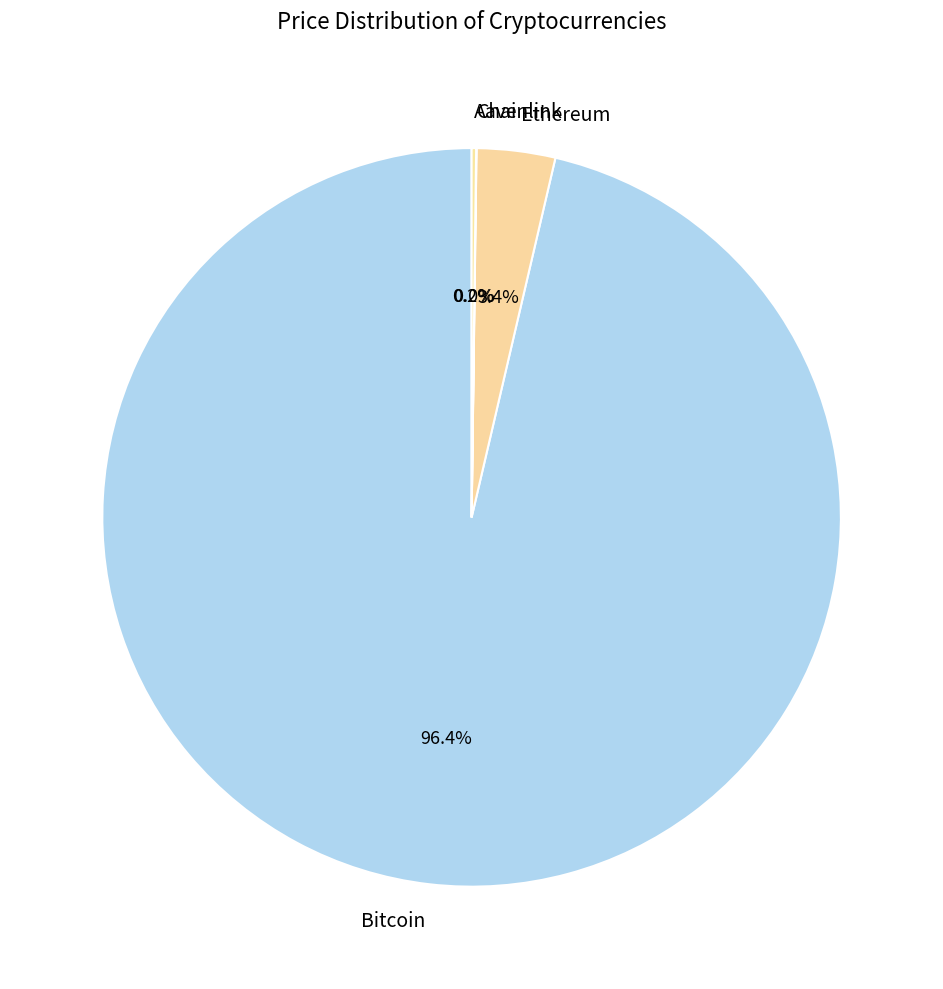

Between Bitcoin and Ethereum, which is larger?

Bitcoin